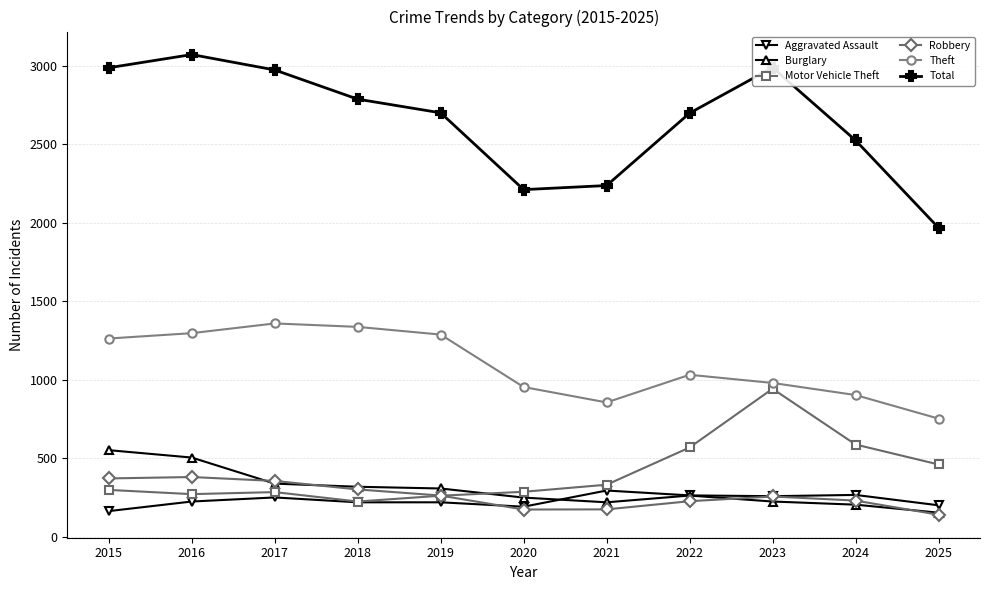

Which category has the lowest value in the Total series?

2025